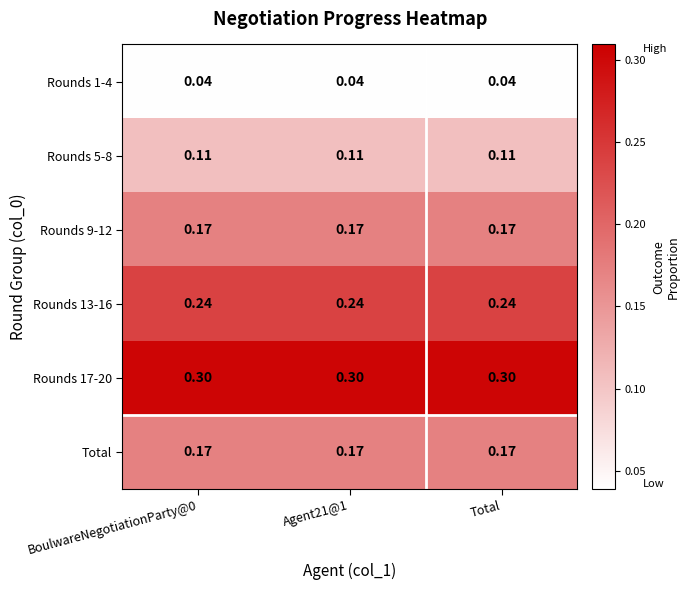

Is the value of Rounds 9-12 at Total greater than the value of Rounds 1-4 at BoulwareNegotiationParty@0?

Yes